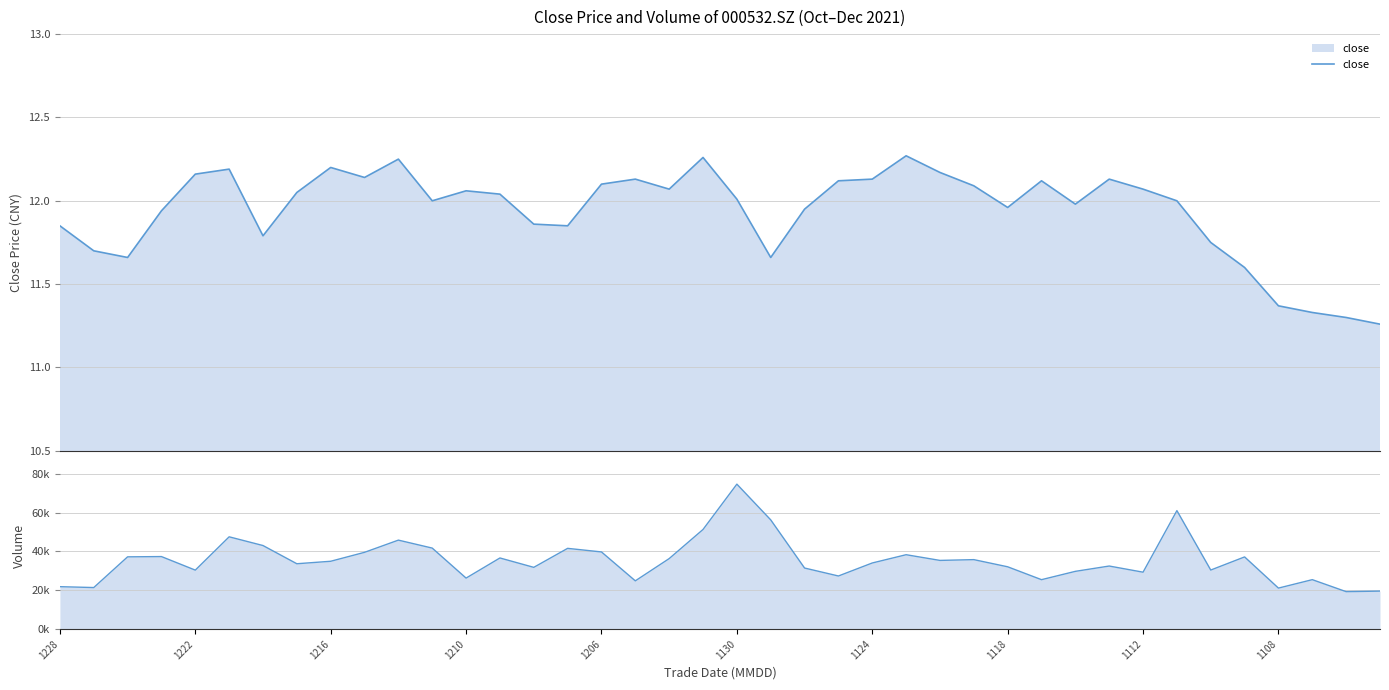

How many data points in vol are less than 34946?

20